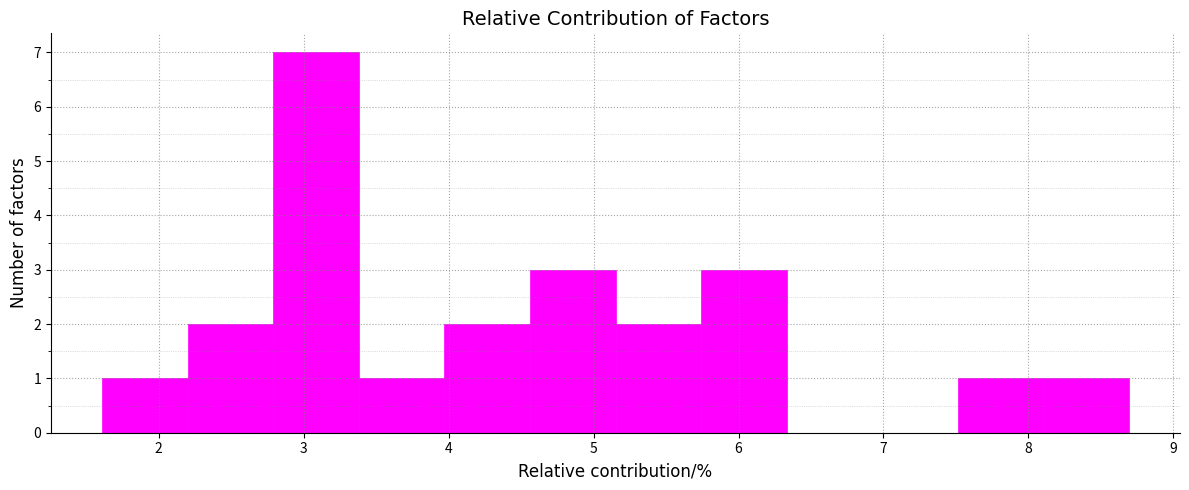

Which range on the x-axis has the tallest bar?

2.8 to 3.4